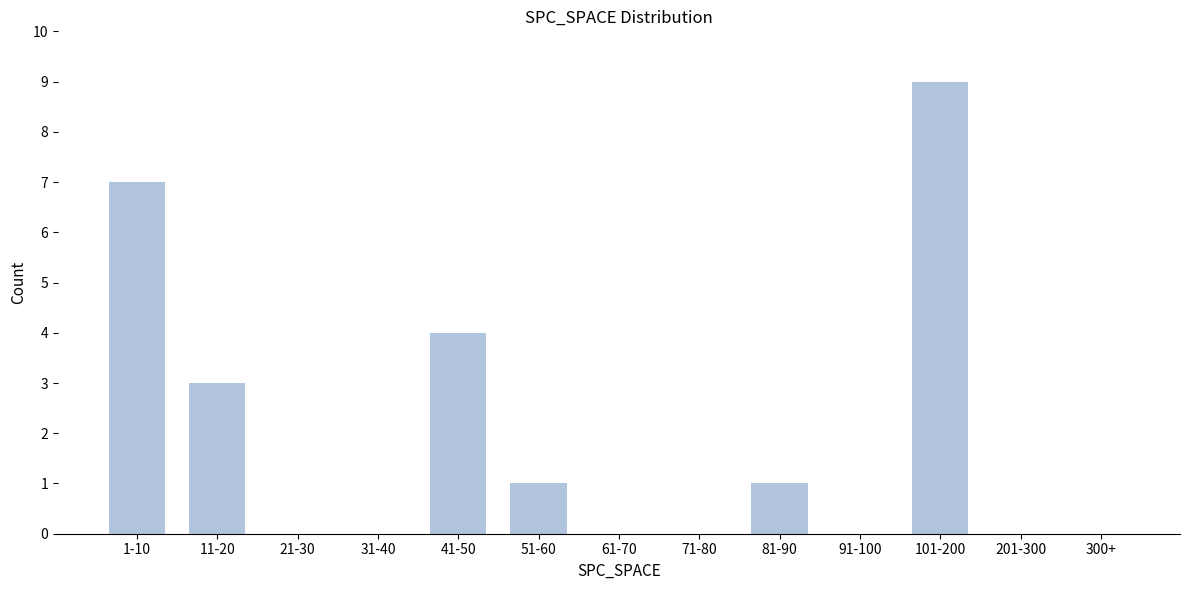

Reading left to right, extract all data points from this chart.

1-10=7	11-20=3	21-30=0	31-40=0	41-50=4	51-60=1	61-70=0	71-80=0	81-90=1	91-100=0	101-200=9	201-300=0	300+=0